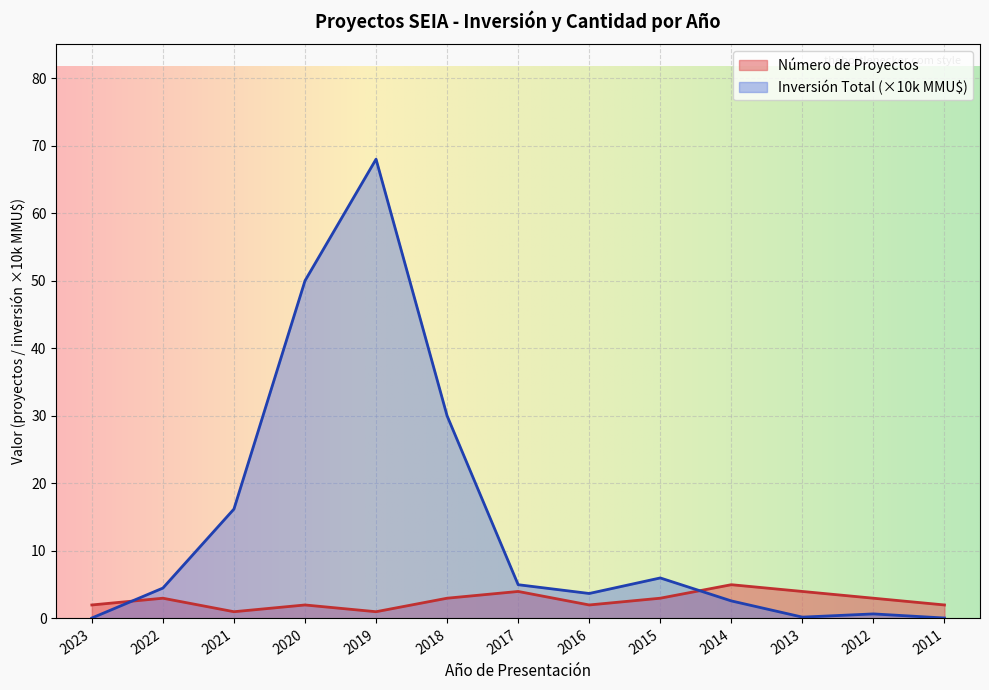

What is the approximate value of Número de Proyectos at 2017?

4.0